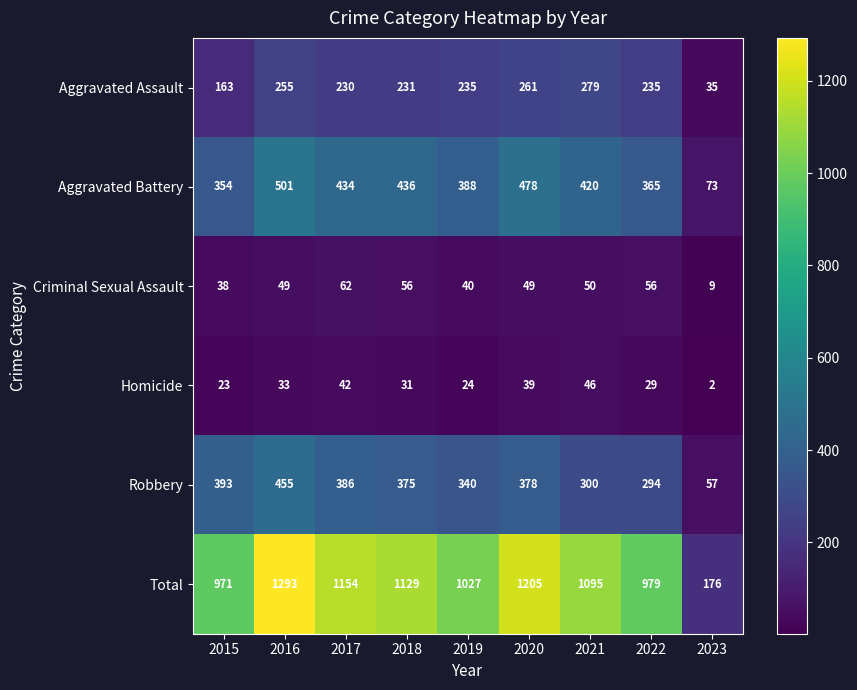

At which label does Robbery first exceed 375?

2015